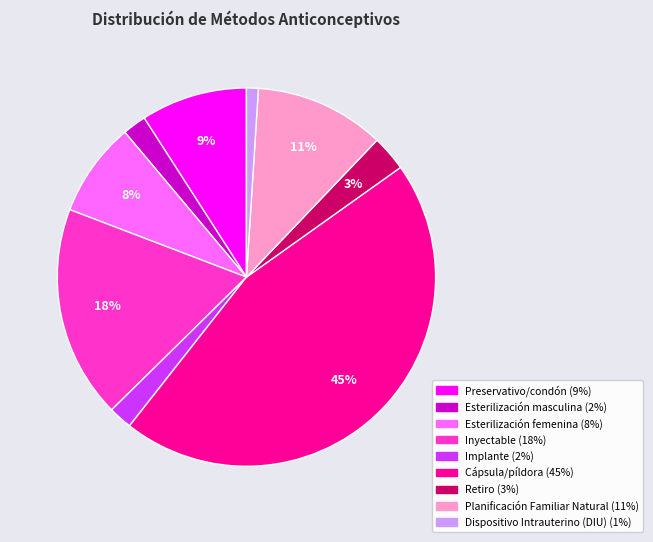

To the nearest percent, what portion does Preservativo/condón represent?

9%